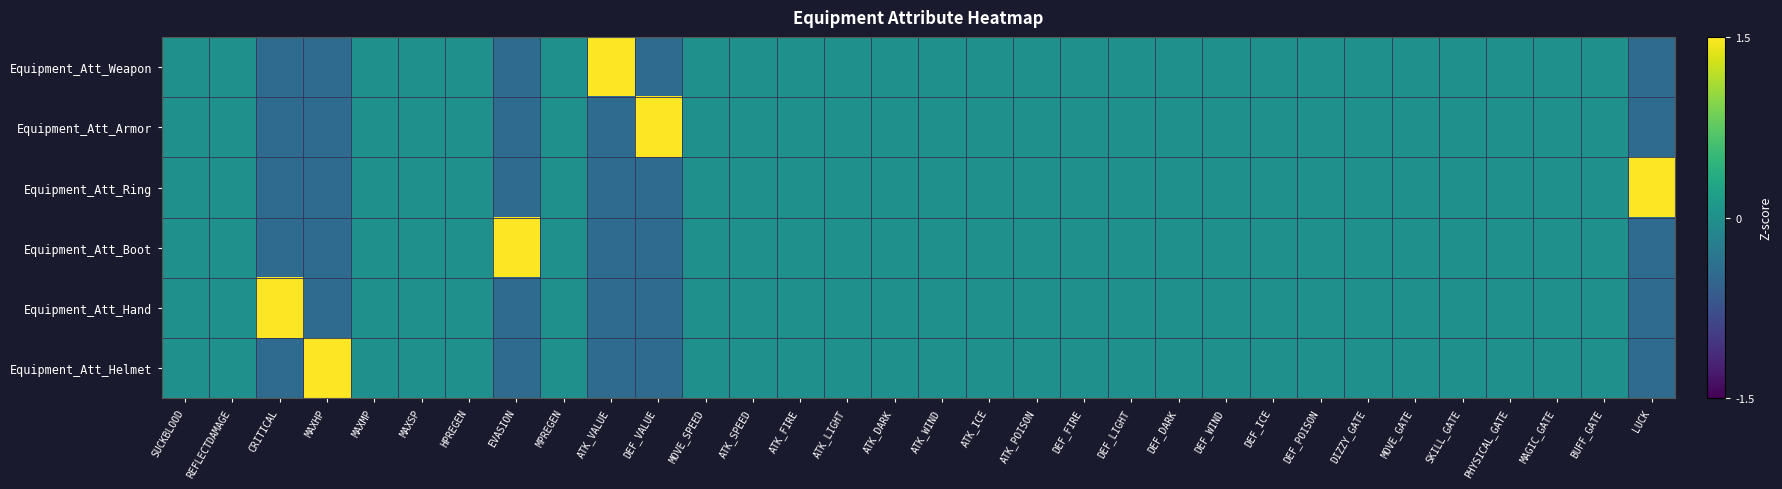

Count the number of data series in this chart.

6